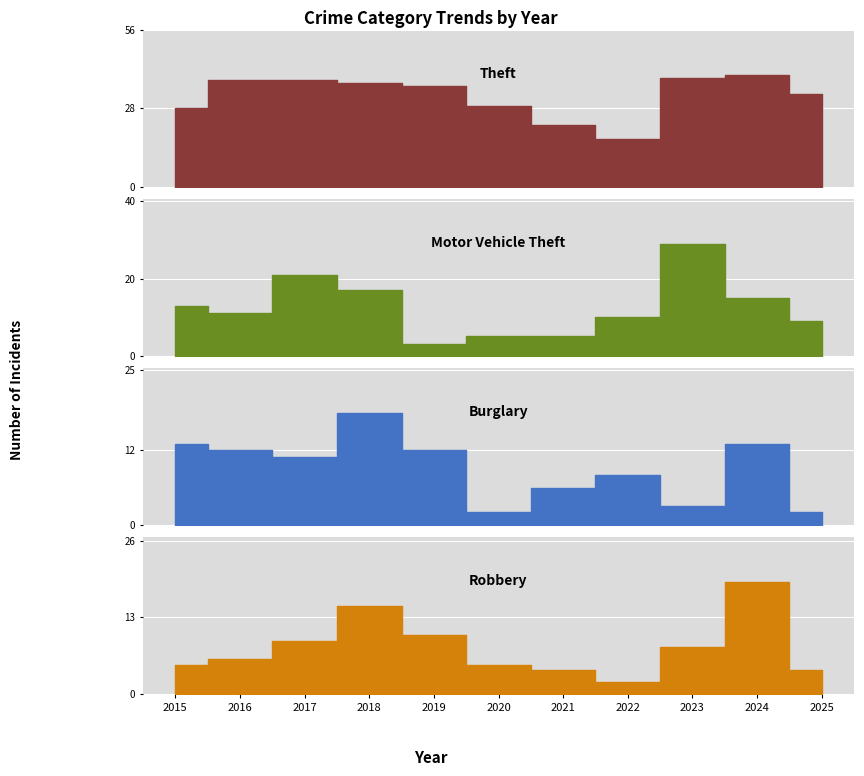

Is the value of Motor Vehicle Theft at 2020 greater than the value of Robbery at 2015?

No